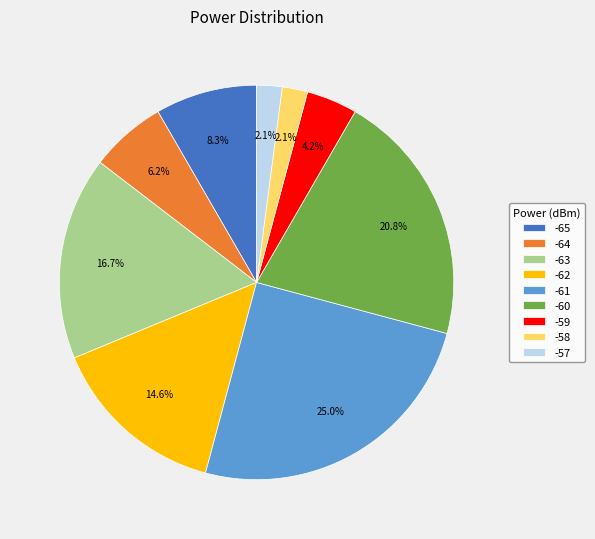

True or false: -62 accounts for 1% of the total.

False